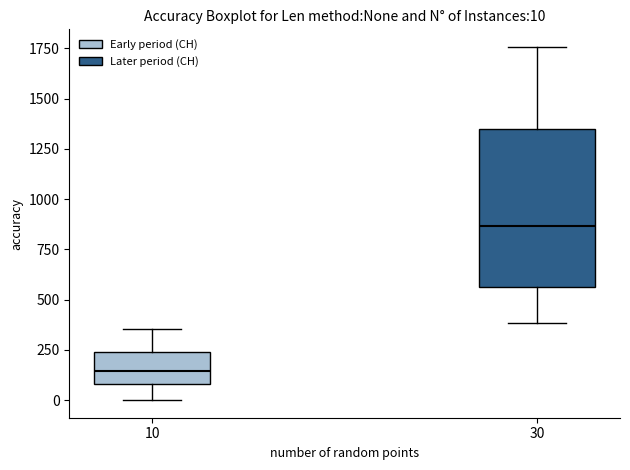

Which box's median line is the lowest?

10